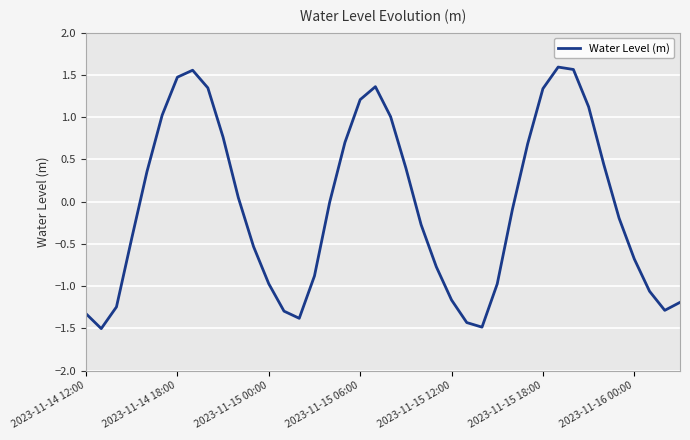

How many series are shown in this chart?

1